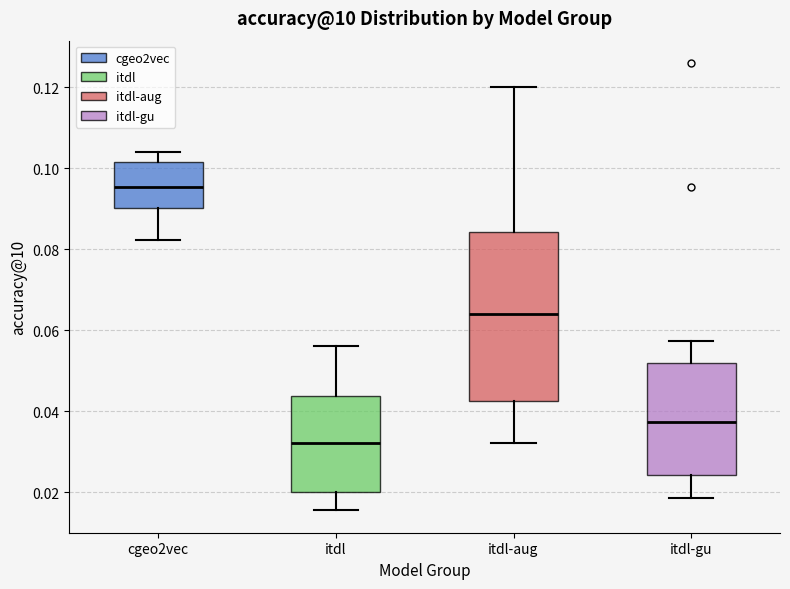

Where does the median line of the box for itdl-gu sit on the y-axis? The values are not printed on the chart, so give them approximately, as read against the axis.

0.038